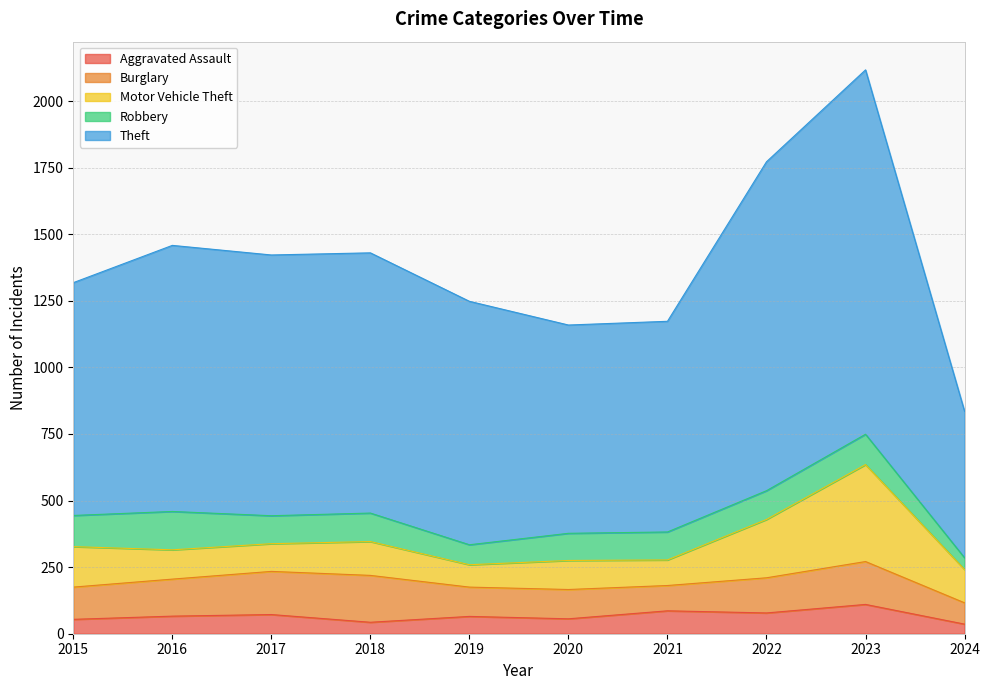

Between which two adjacent categories do Burglary and Robbery first intersect?

2015 and 2016